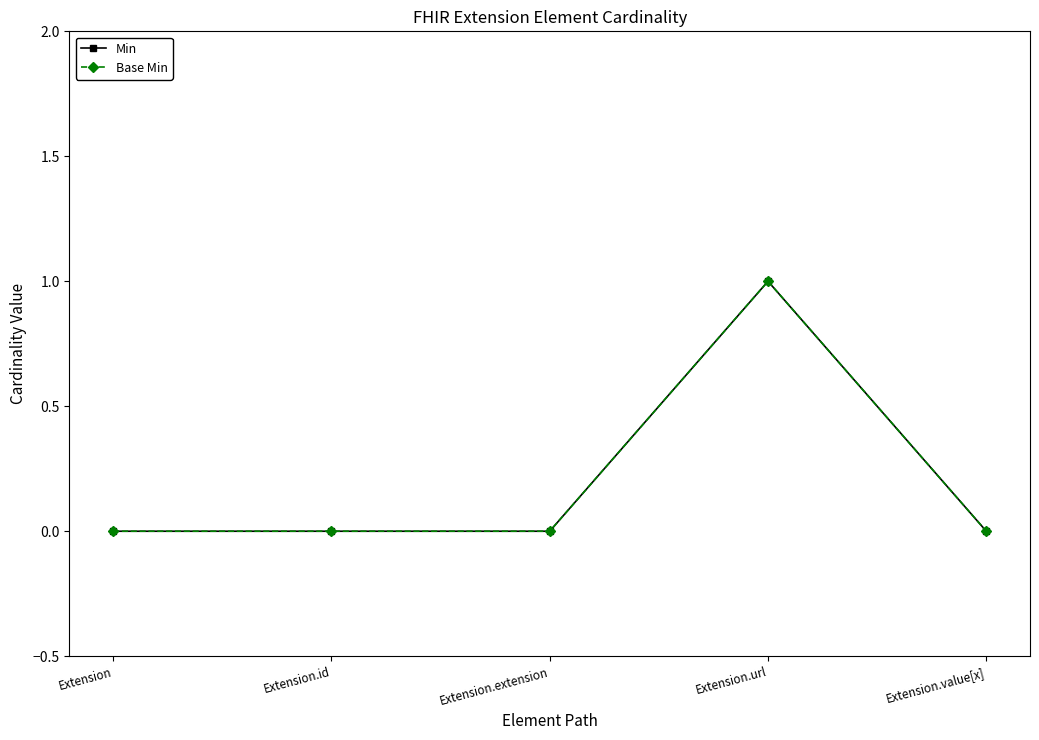

Reading left to right, extract all data points from this chart.

Min: 0	0	0	1	0
Base Min: 0	0	0	1	0